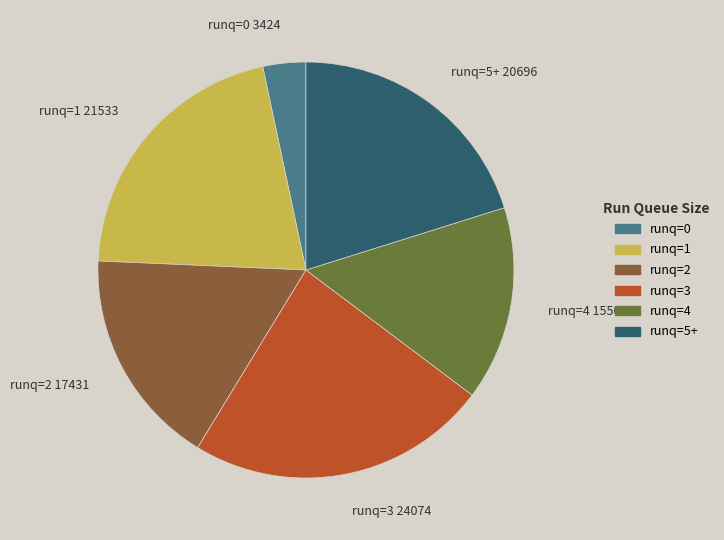

Is there any slice that represents more than half of the pie?

No